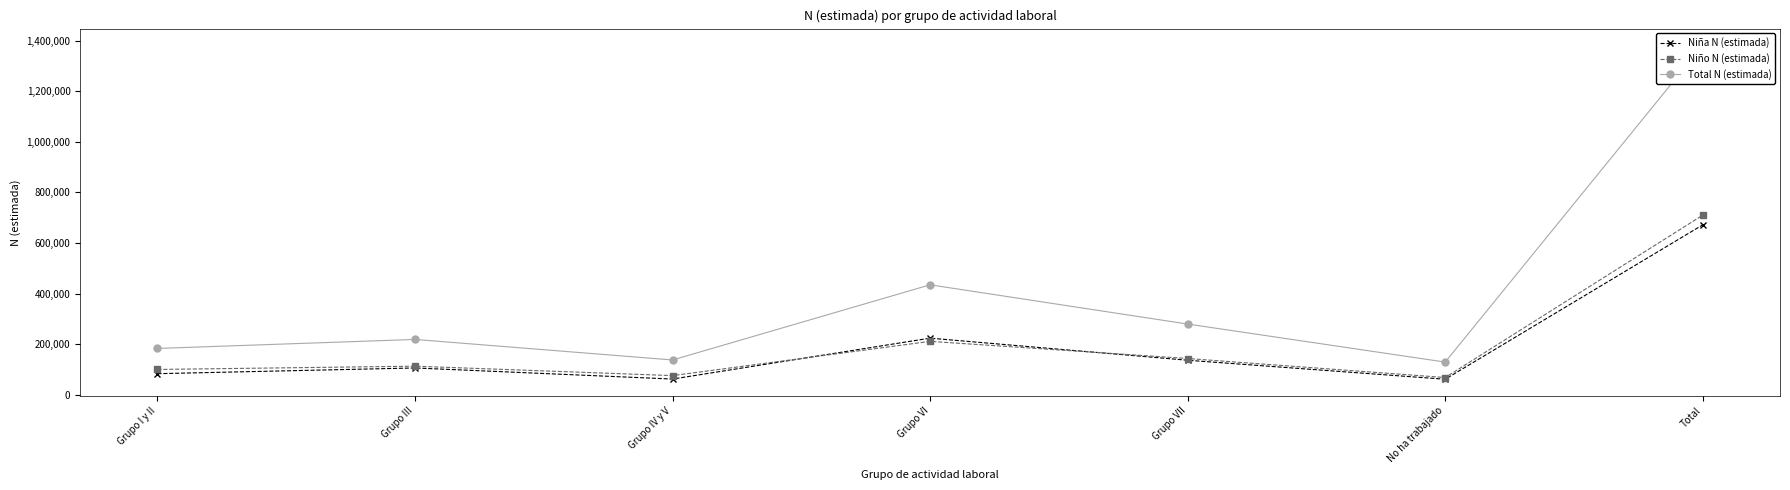

Where is Total N (estimada) nearest to the value 755075?

Grupo VI